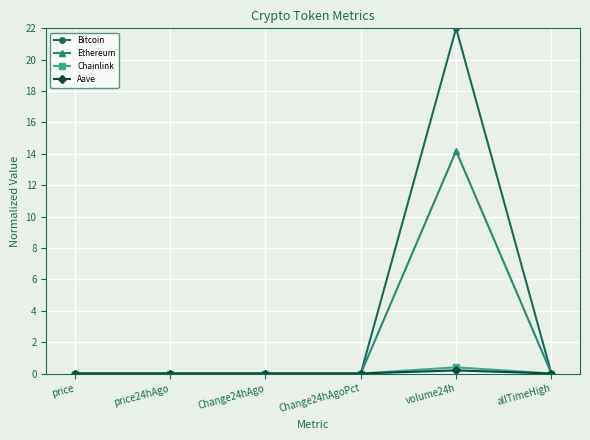

The value of Bitcoin at volume24h is 7.6. True or false?

False